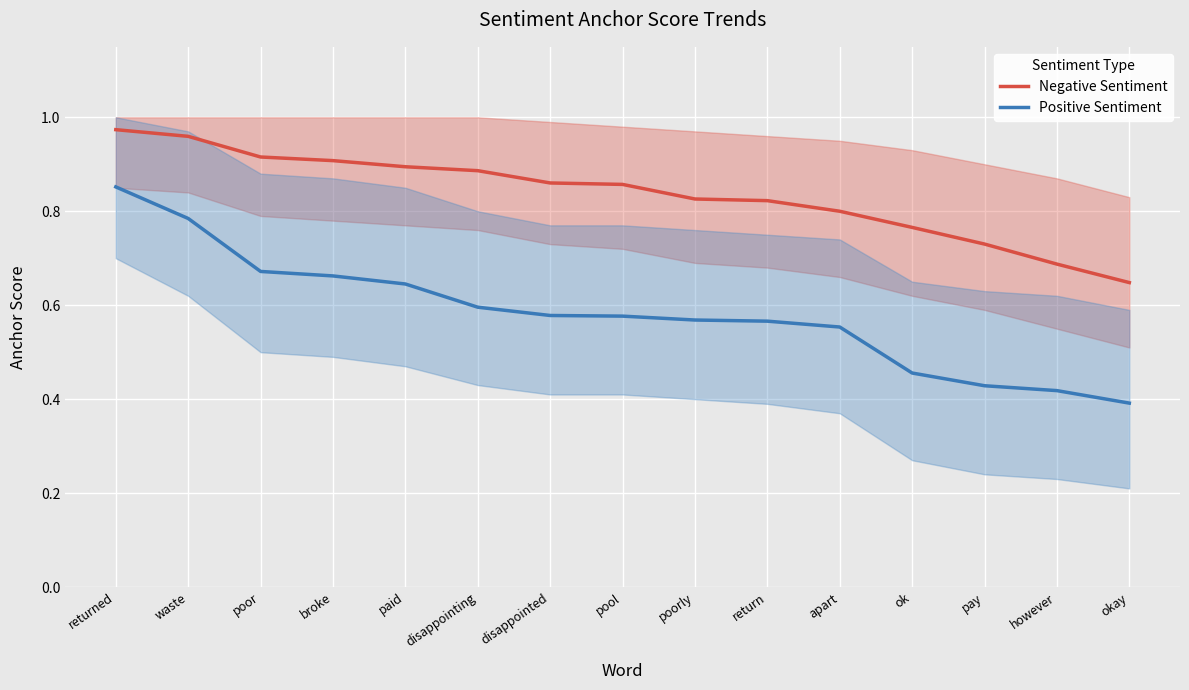

What is the minimum value shown in the chart?

0.4